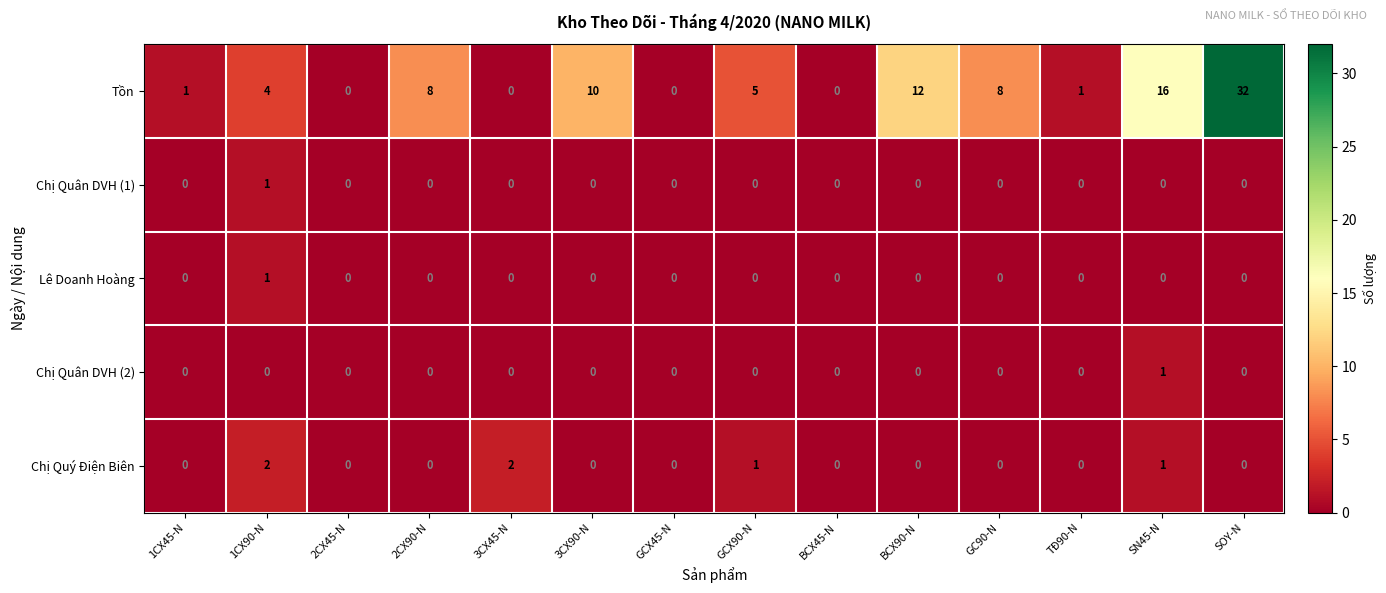

Count the Chị Quân DVH (1) values in the range 0 to 1.

14